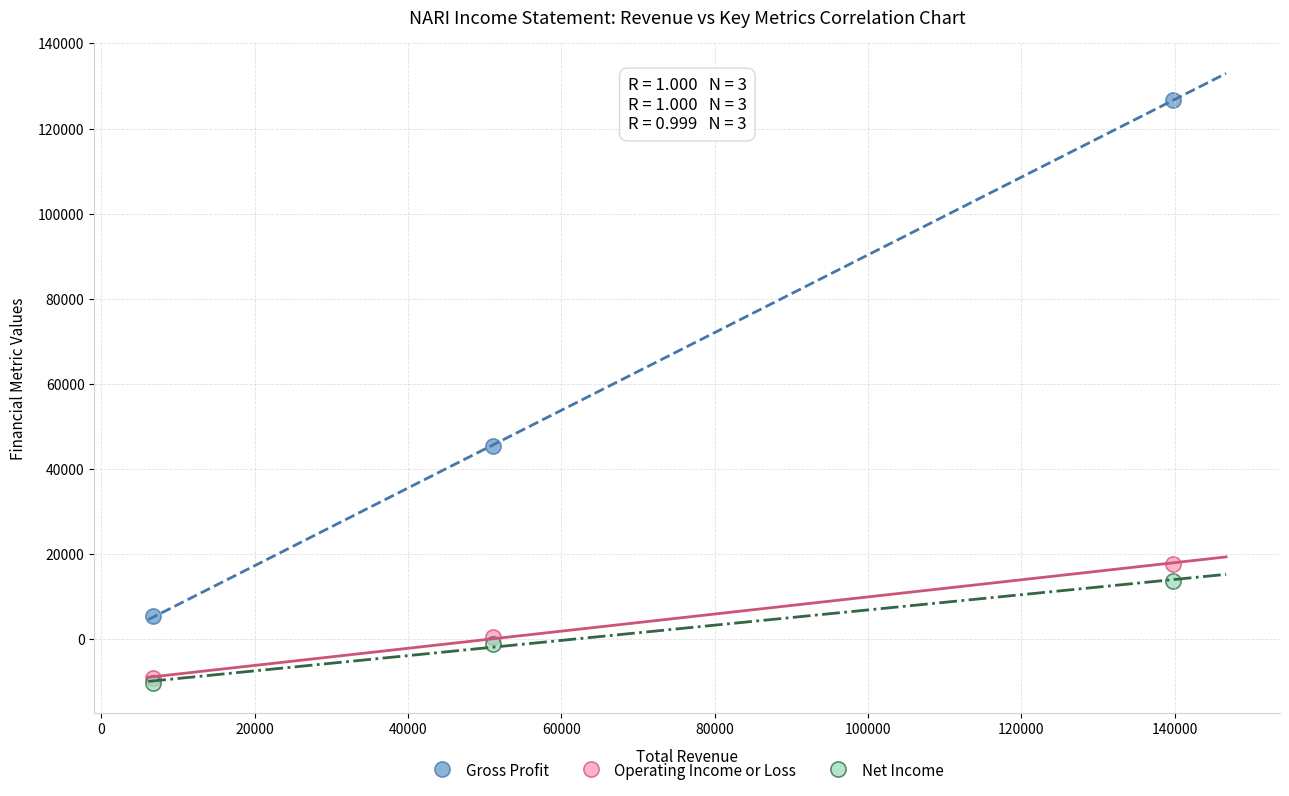

Across all series, what Y value is closest to 58250?

45300